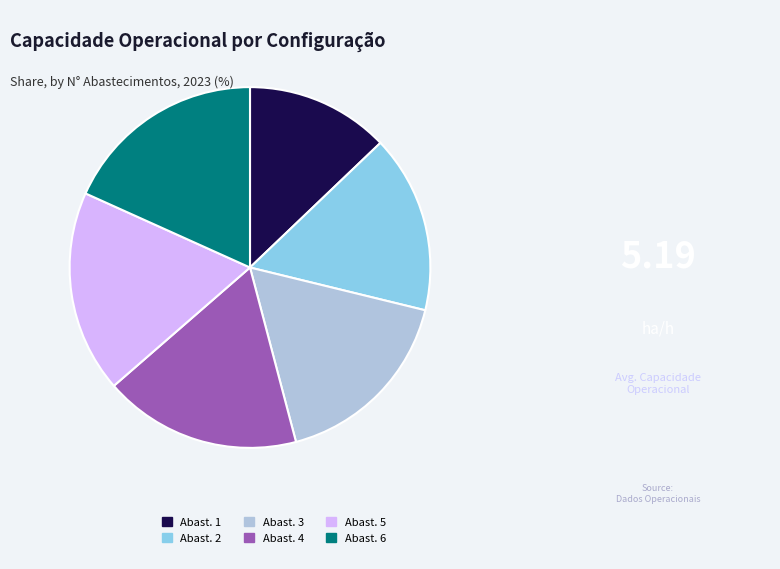

Do Abast. 5 and Abast. 2 together represent more than half of the pie?

No